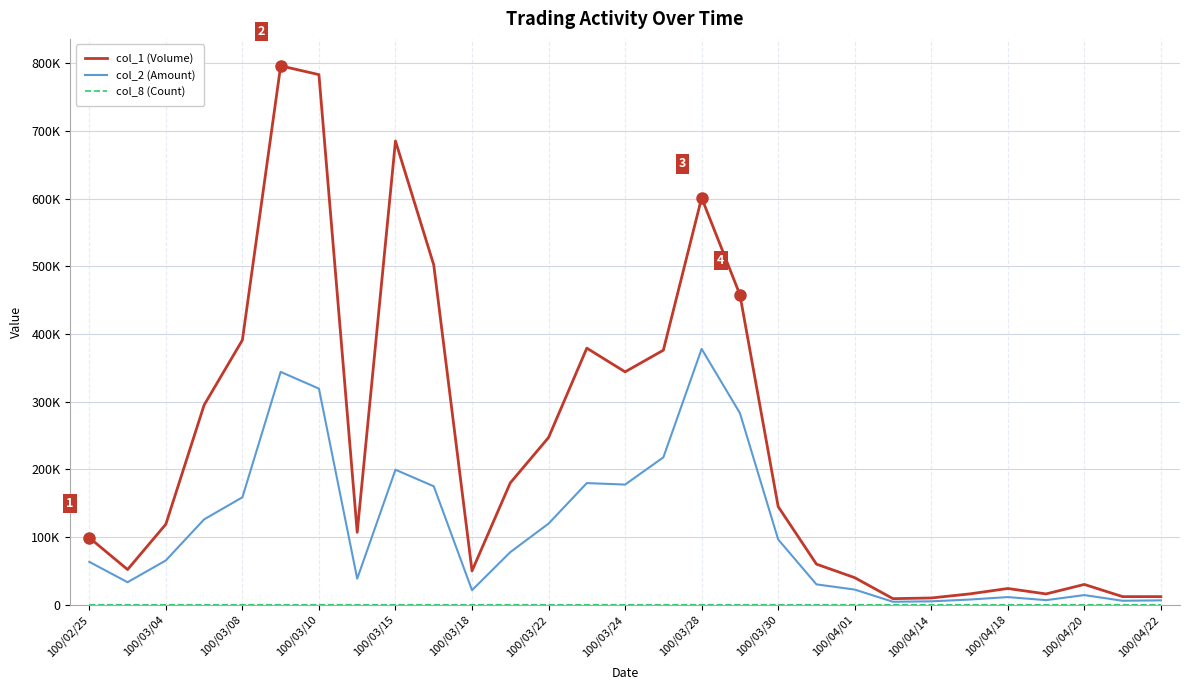

Reading left to right, extract all data points from this chart.

col_1 (Volume): 99000	52000	119000	295000	391000	796000	783000	107000	685000	502000	50000	180000	247000	379000	344000	376000	601000	458000	145000	60000	40000	9000	10000	16000	24000	16000	30000	12000	12000
col_2 (Amount): 63360	33280	65470	126130	158700	343940	319210	38520	199390	175010	21500	77700	119840	179700	177520	217720	377870	283160	96450	30100	22400	4410	5050	7650	11350	6790	14270	5880	6480
col_8 (Count): 1	2	6	12	15	20	22	4	16	10	1	6	8	12	15	13	16	9	5	2	1	2	2	3	4	3	4	1	1